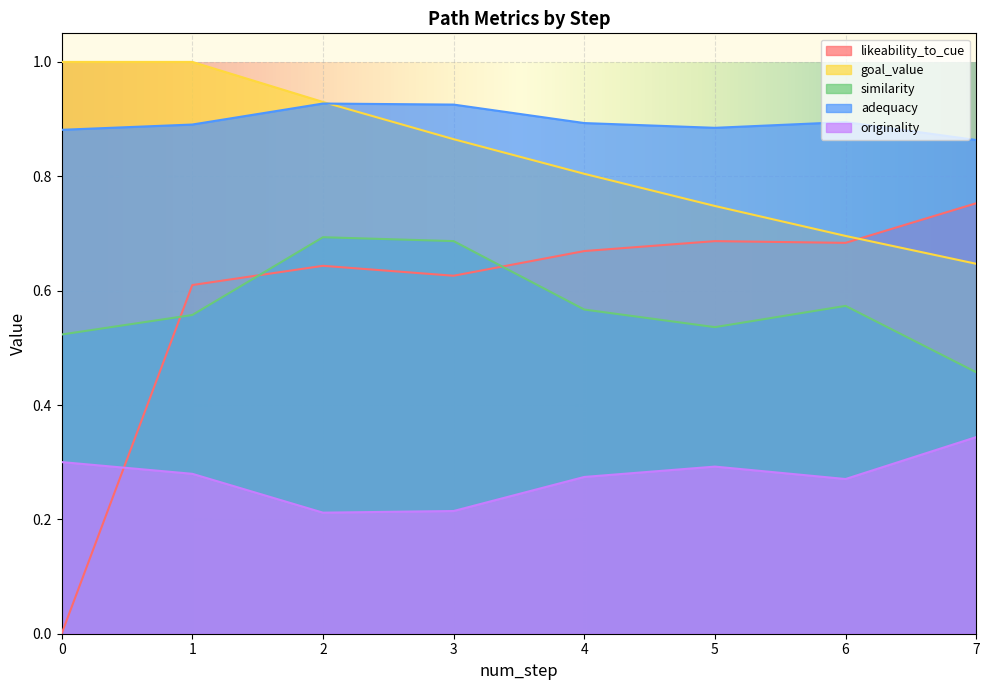

What is the value of the goal_value point at the 2nd from the left?

1.0